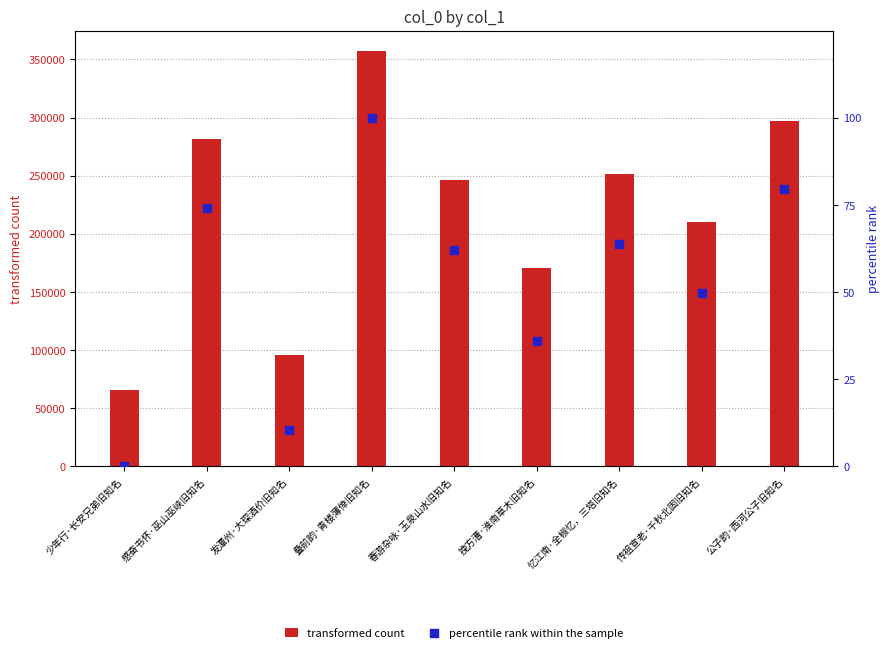

At which category is the sum across all series the highest?

叠前韵·青楼薄倖旧知名